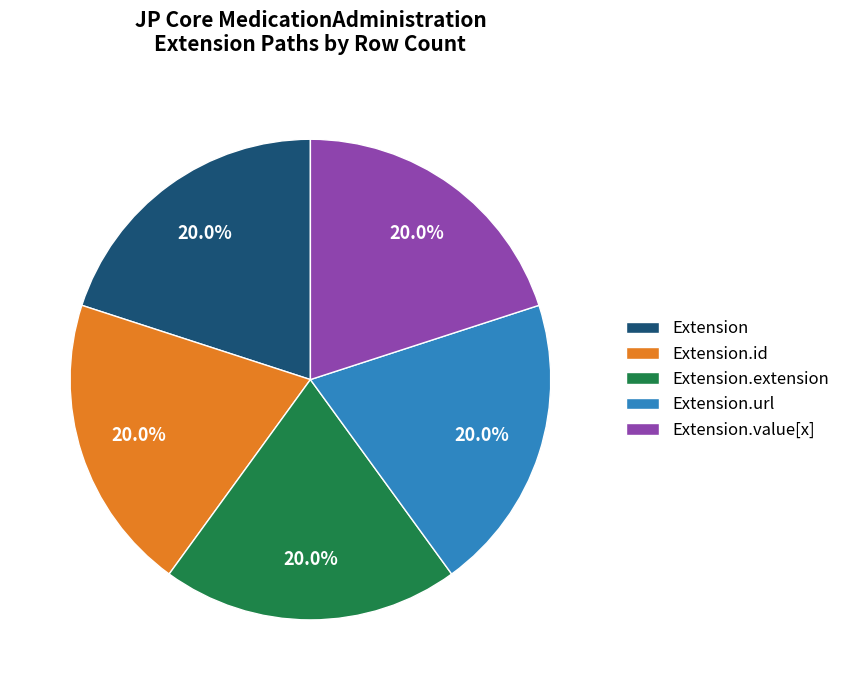

How many slices are in this pie chart?

5